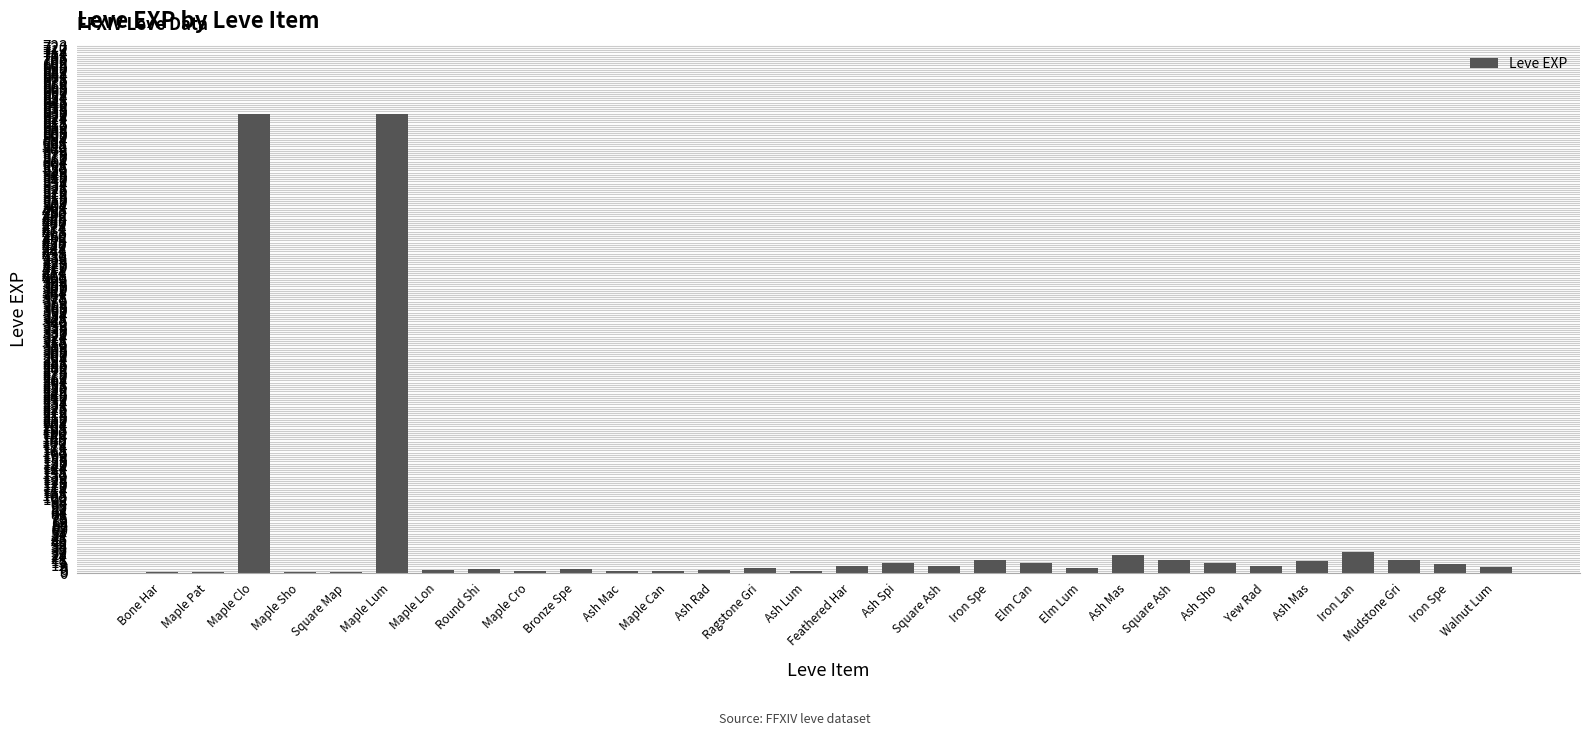

What is the value of the 14th bar from the left?

7